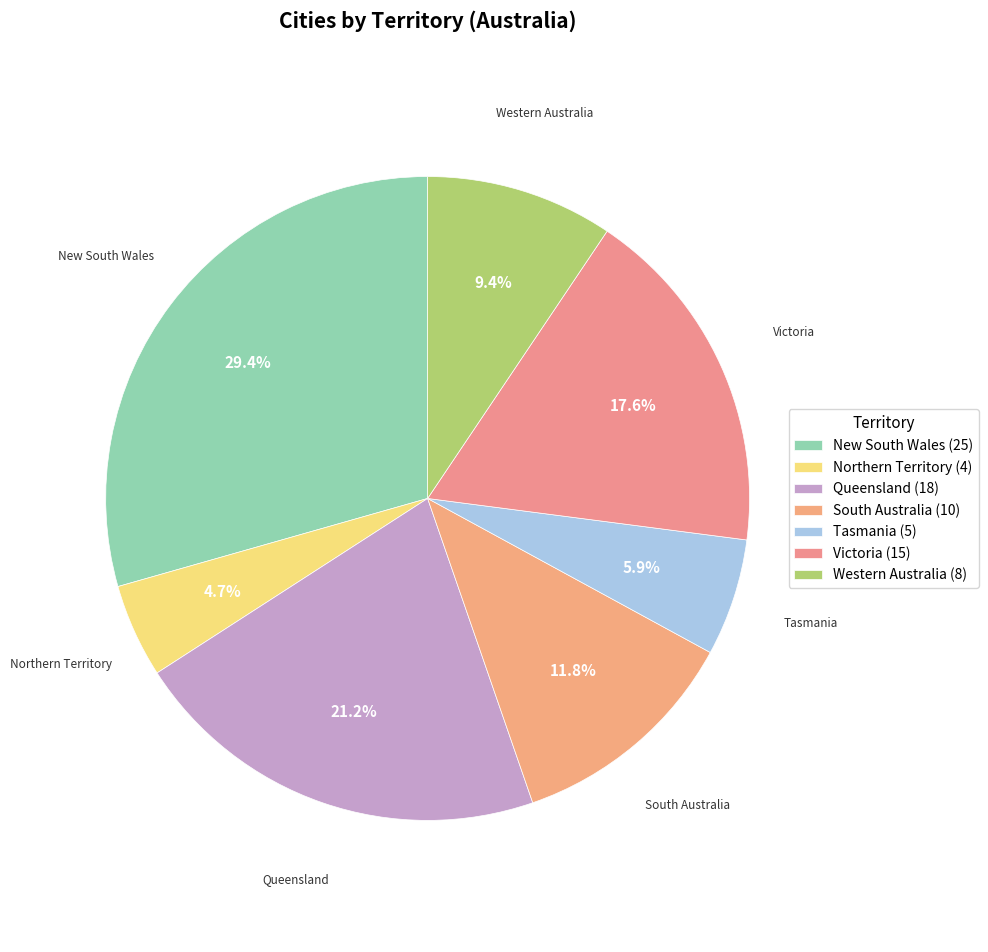

What percentage do New South Wales and Tasmania together represent?

35.3%